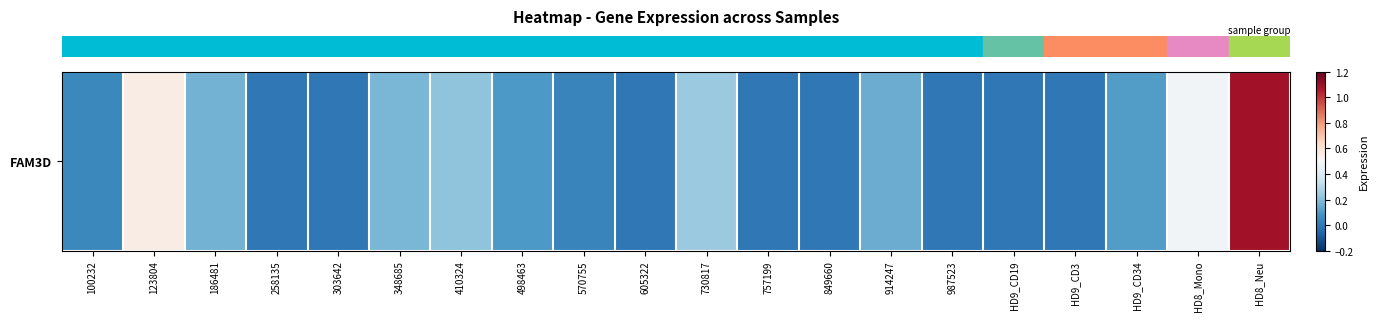

List the labels in order of value, smallest first.

258135, 303642, 605322, 757199, 849660, 987523, HD9_CD19, HD9_CD3, 570755, 100232, 498463, HD9_CD34, 914247, 186481, 348685, 410324, 730817, HD8_Mono, 123804, HD8_Neu